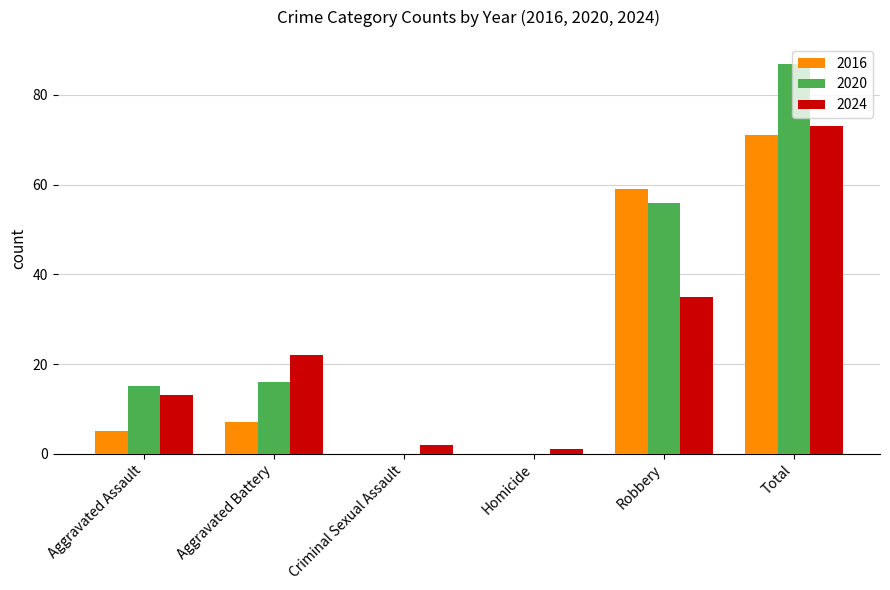

Which series changed the most between Aggravated Battery and Robbery?

2016